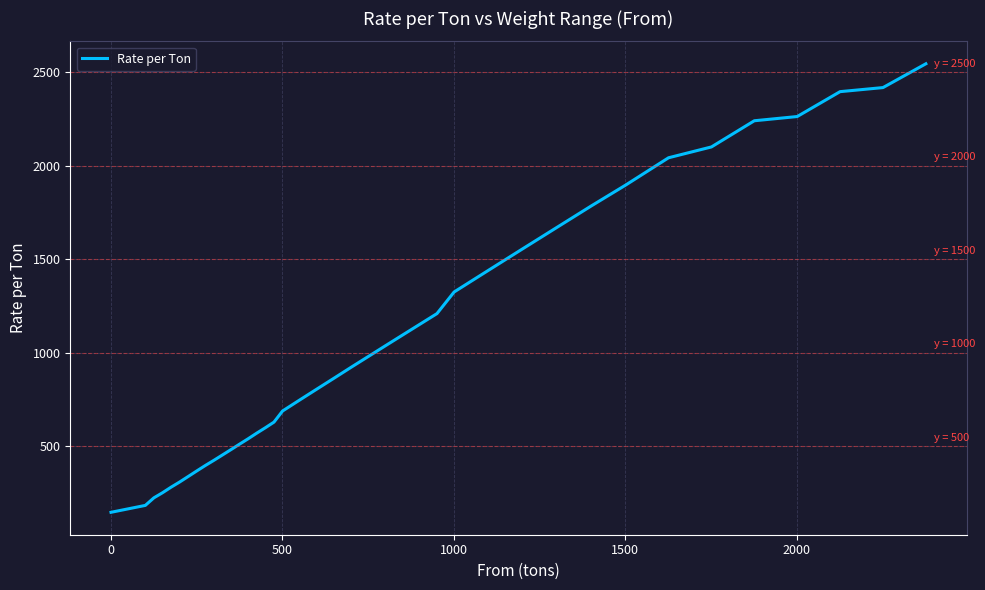

What is the smallest value displayed?

147.4